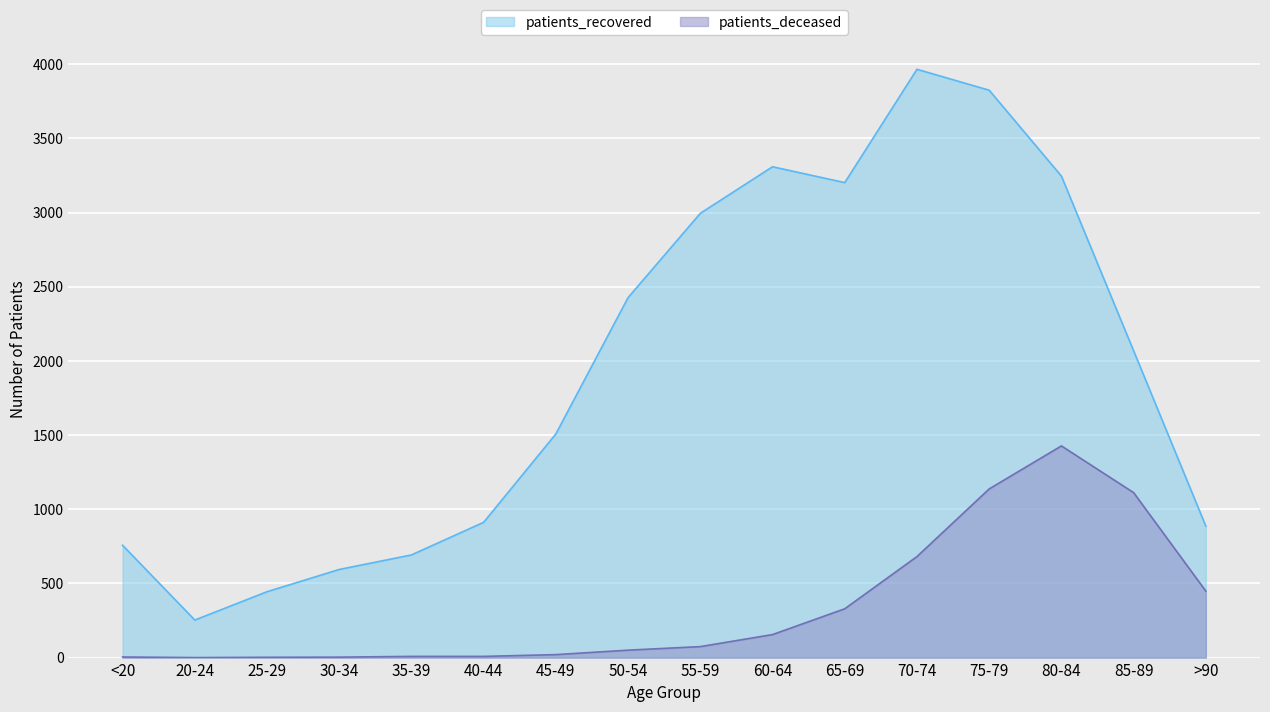

What is the difference between the patients_deceased values at 55-59 and >90?

374